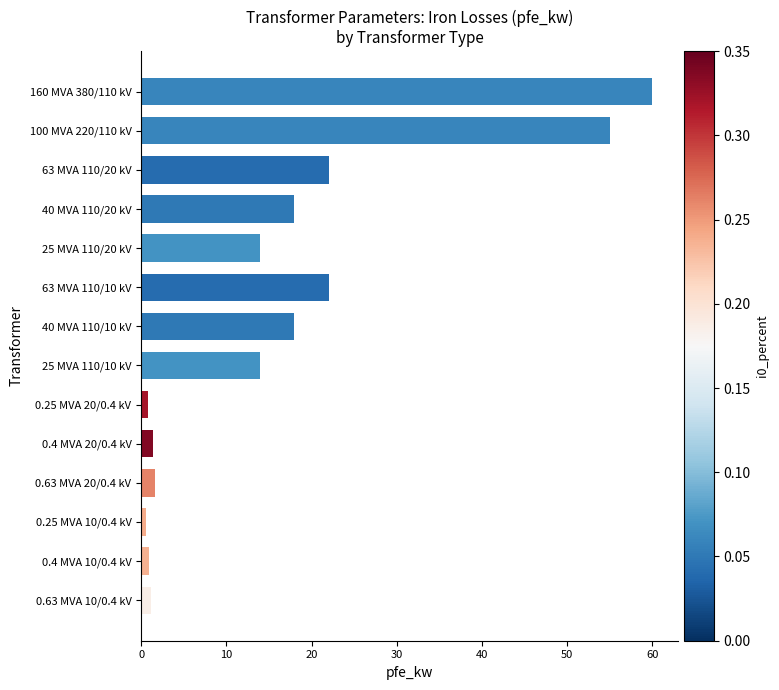

Is it true that the value at 25 MVA 110/10 kV is 14.0?

True